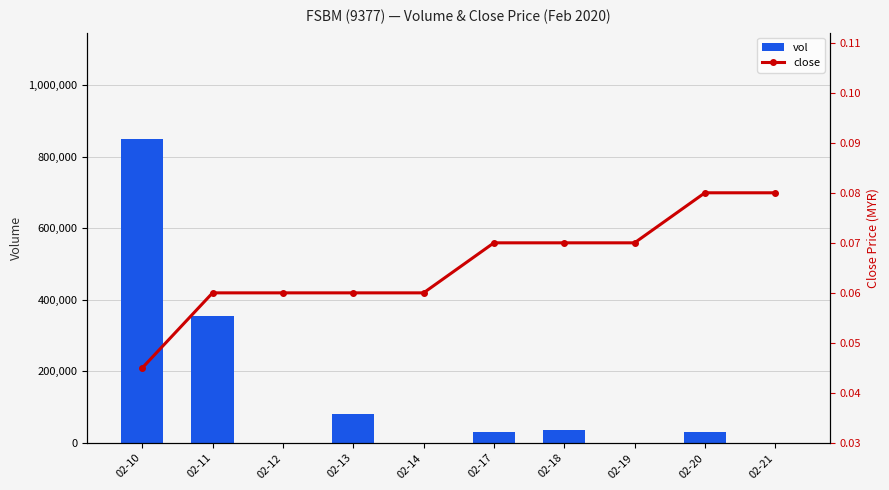

Where is vol nearest to the value 425000?

02-11